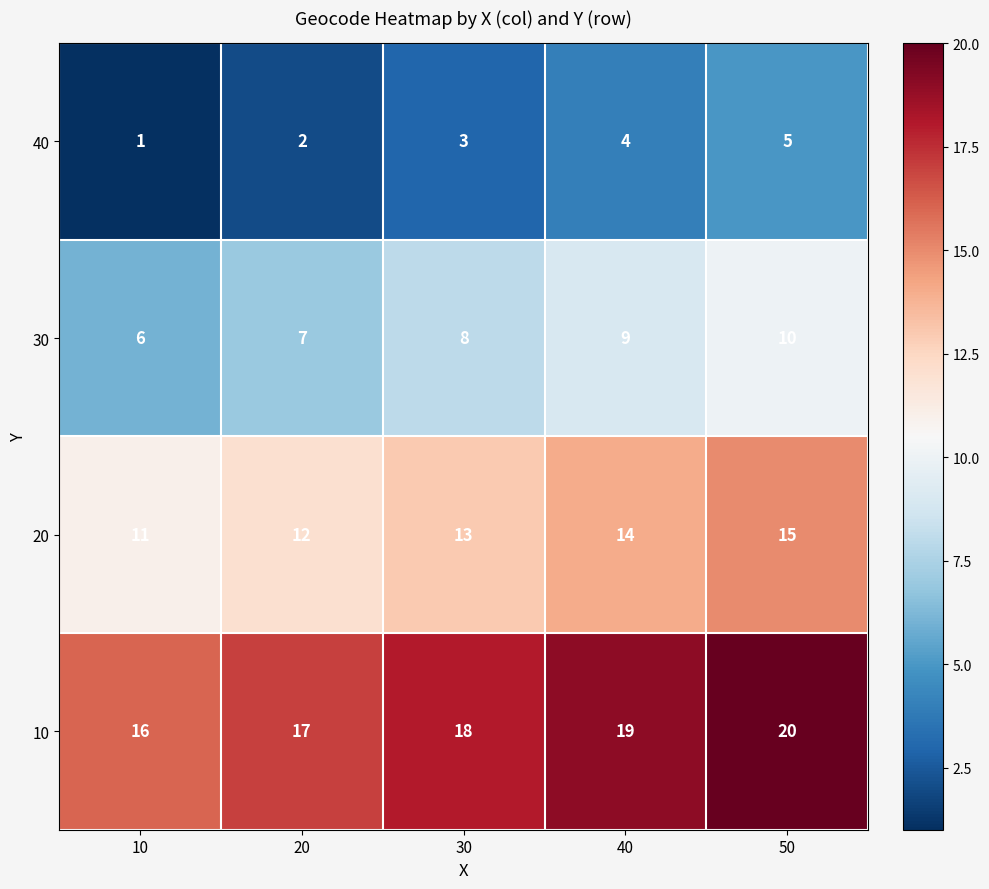

Rank the series at 40 from lowest to highest value.

40, 30, 20, 10